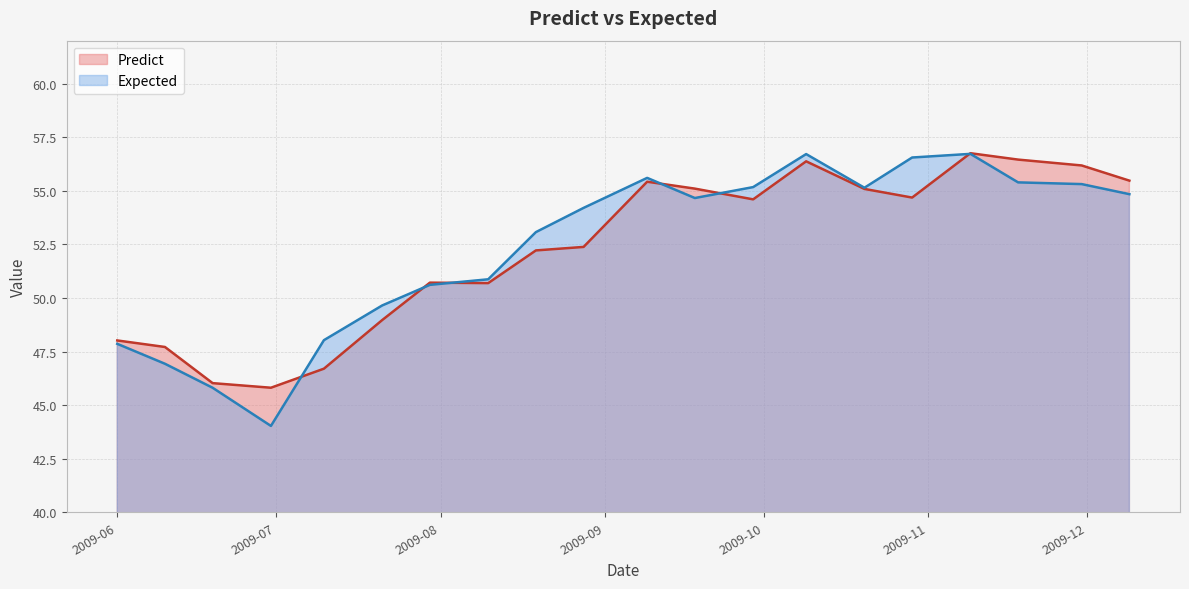

What is the smallest value displayed?

44.0